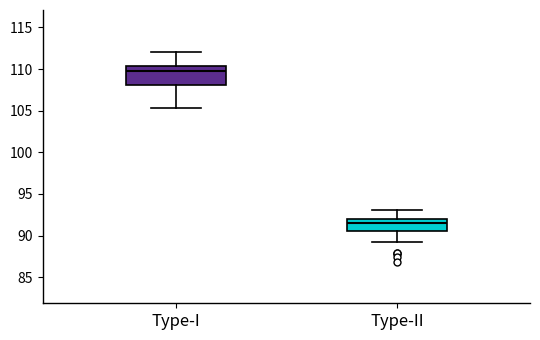

Reading left to right, read every box against the y-axis: the position of its median line, the range the box covers, and the ends of its whiskers. The values are not printed on the chart, so give them approximately, as read against the axis.

Type-I: median 109.5, box 108.0 to 110.5, whiskers 105.5 to 112.0
Type-II: median 91.5, box 90.5 to 92.0, whiskers 89.5 to 93.0